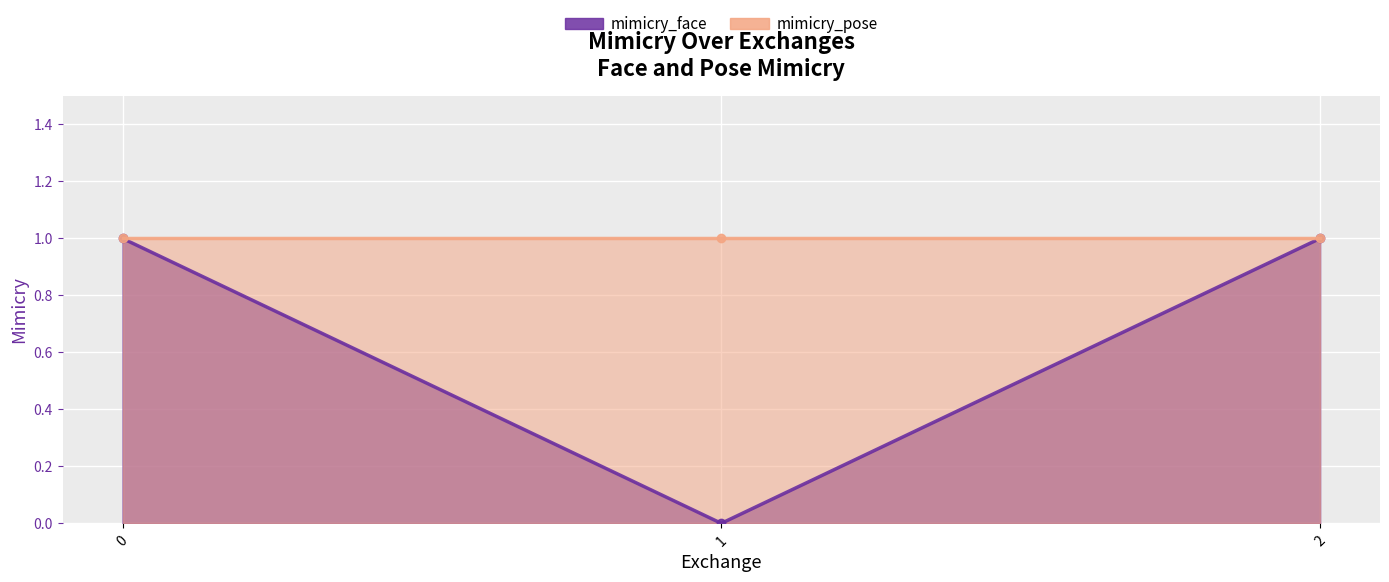

List the labels in order of value, largest first.

0, 2, 1